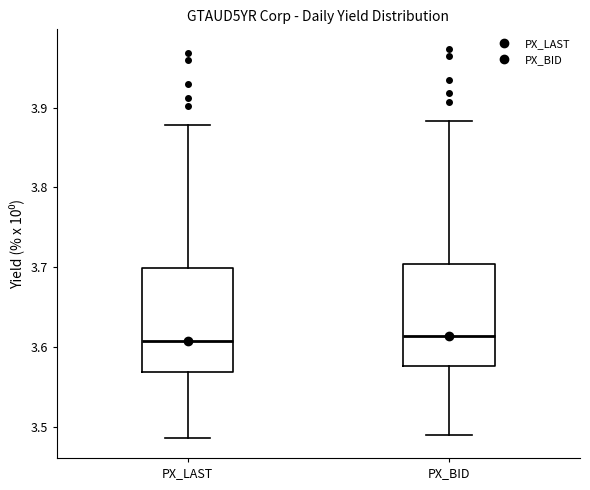

Reading left to right, read every box against the y-axis: the position of its median line, the range the box covers, and the ends of its whiskers. The values are not printed on the chart, so give them approximately, as read against the axis.

PX_LAST: median 3.61, box 3.57 to 3.70, whiskers 3.49 to 3.88
PX_BID: median 3.61, box 3.58 to 3.70, whiskers 3.49 to 3.88